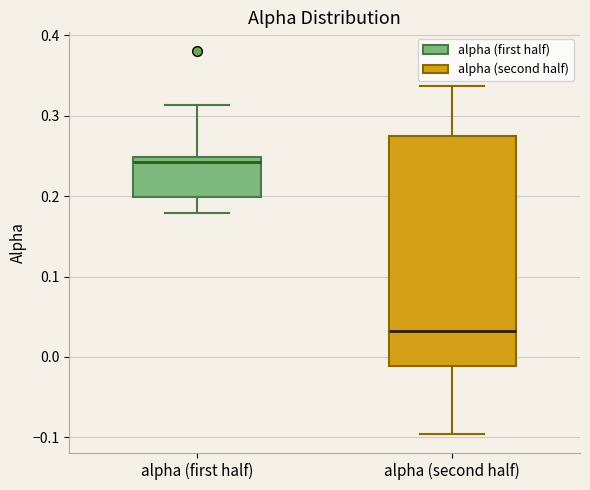

Reading left to right, transcribe this box plot: for each box, give where its median line is, the range the box spans, and where its two whiskers end, as read against the y-axis. The values are not printed on the chart, so give them approximately, as read against the axis.

alpha (first half): median 0.24, box 0.20 to 0.25, whiskers 0.18 to 0.31
alpha (second half): median 0.03, box -0.01 to 0.27, whiskers -0.10 to 0.34